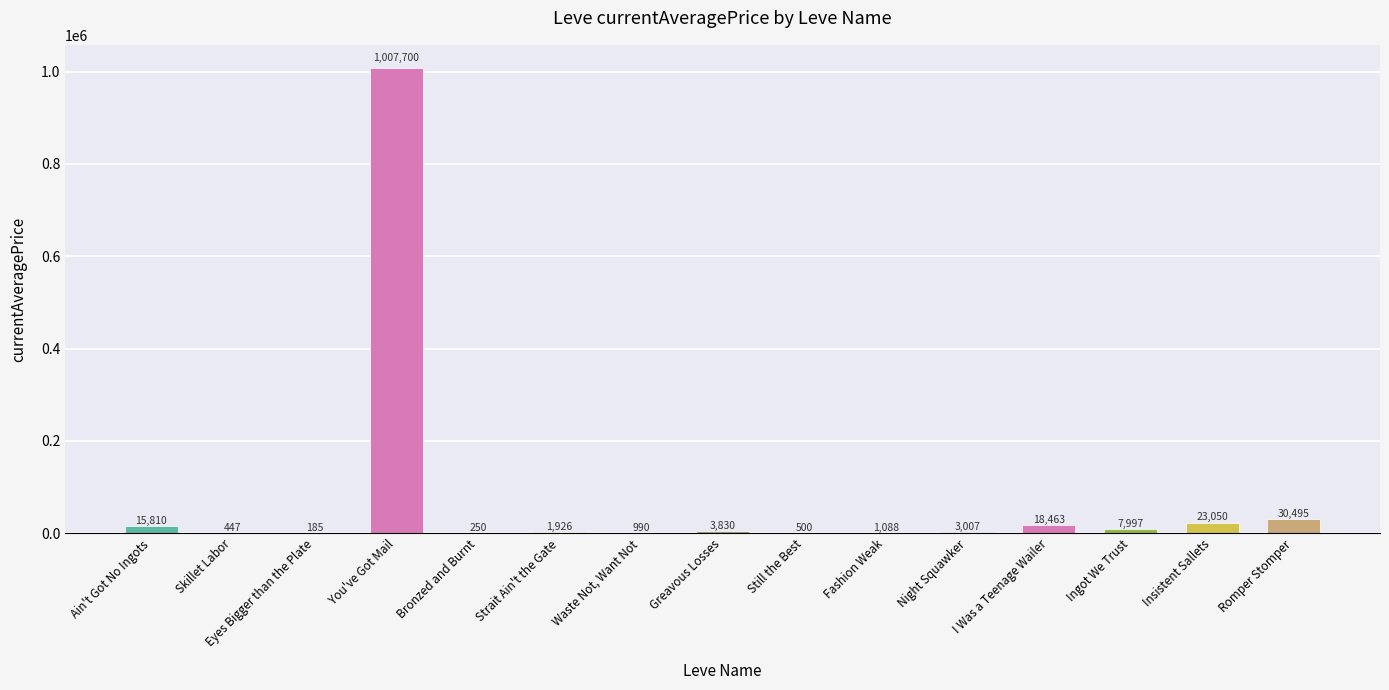

Approximately how many times larger is the value at I Was a Teenage Wailer compared to Insistent Sallets?

0.8